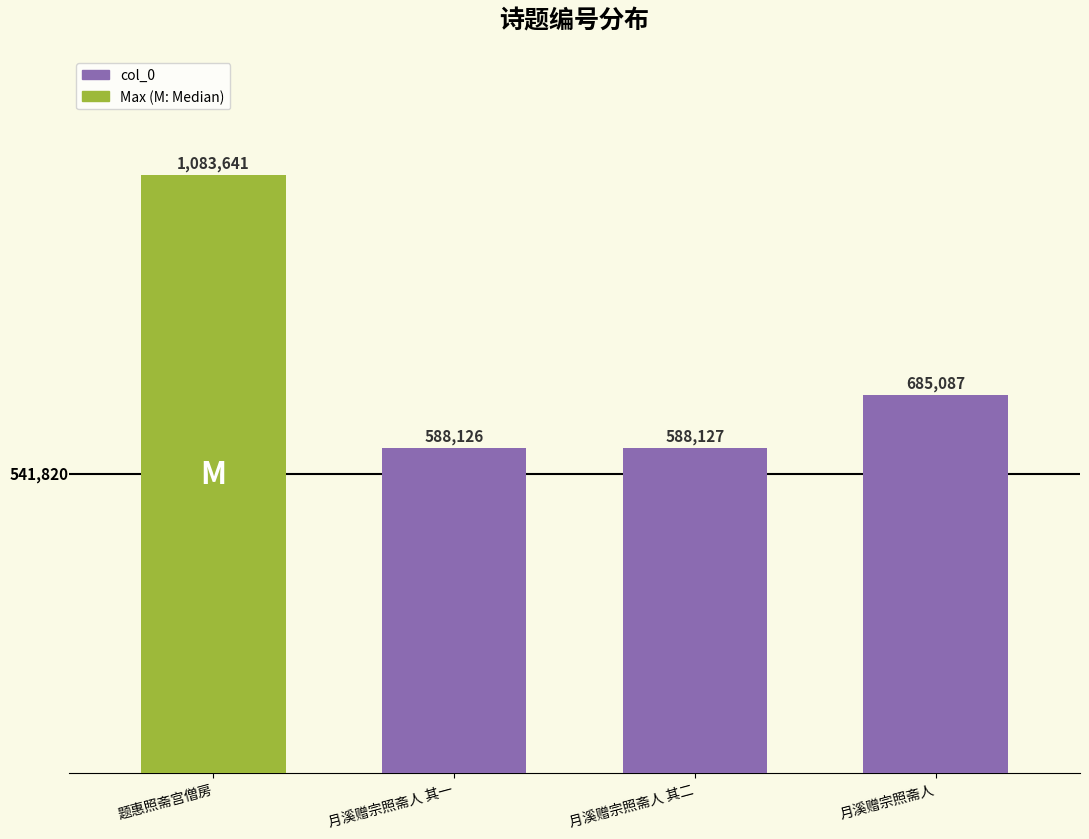

Reading left to right, list all the values displayed in this chart.

1083641	588126	588127	685087